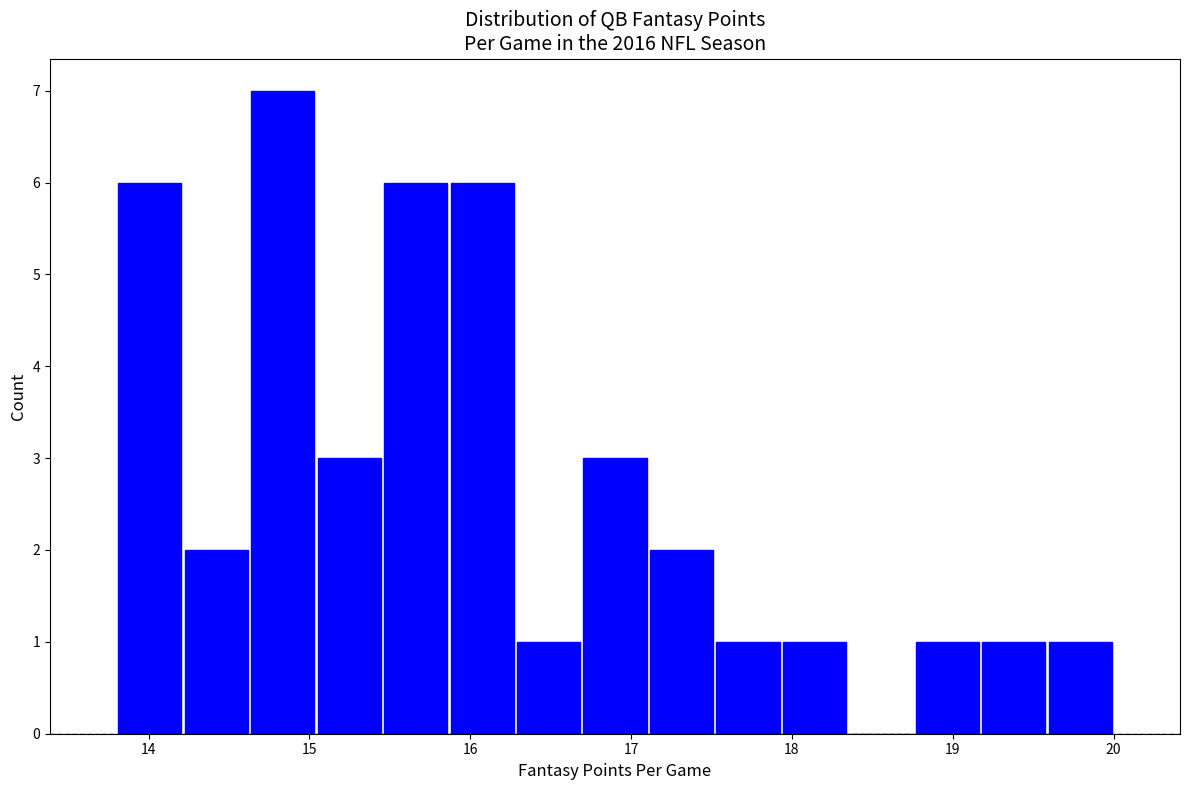

What is the height of the bar covering 15.5 to 15.9 on the x-axis? Neither the bar edges nor the heights are printed on the chart, so give them approximately, as read against the axes.

6